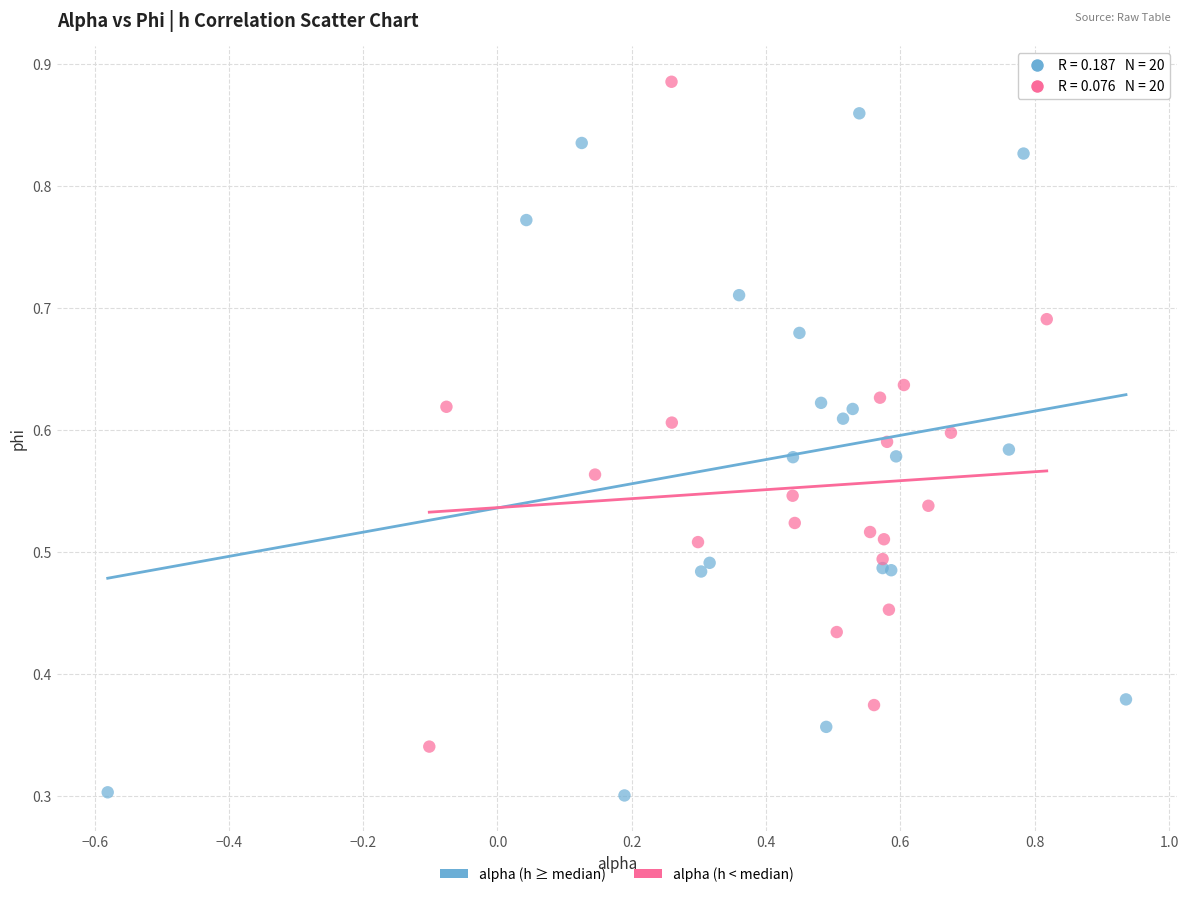

Which series contains the lowest Y value?

alpha (h ≥ median)